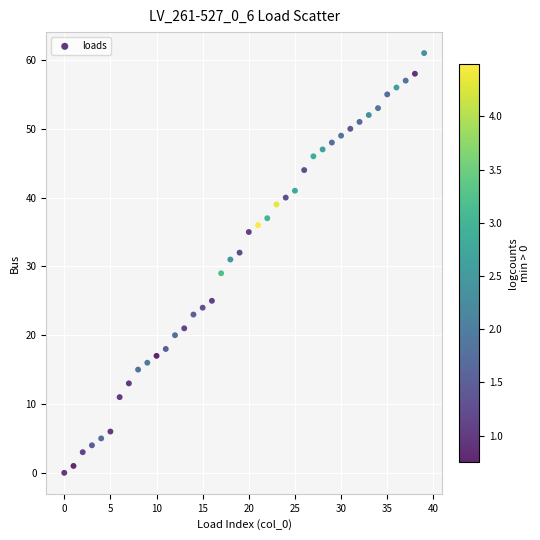

What is the range of Y values (max minus min)?

61